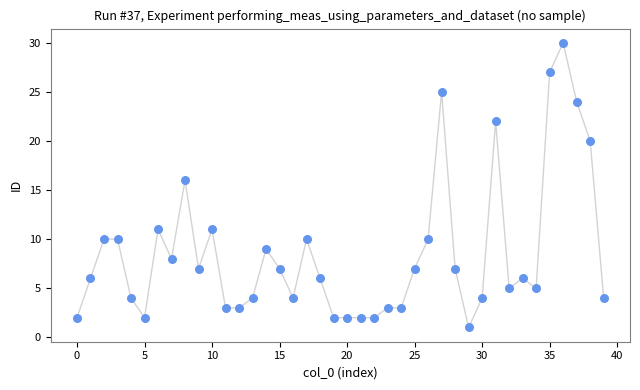

What is the range of Y values (max minus min)?

29